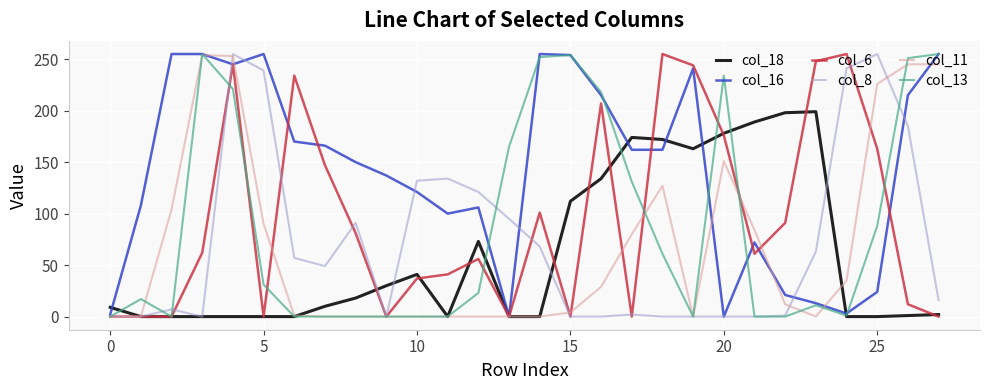

True or false: col_6 has more than 1 points higher than both neighbors.

True